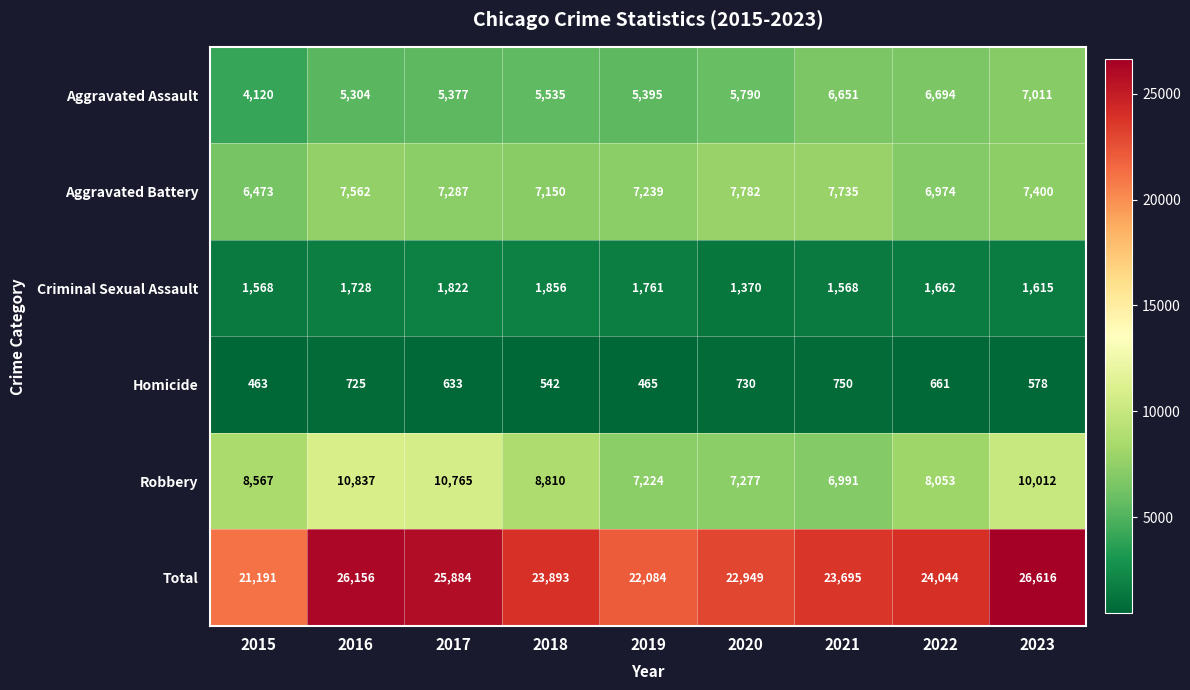

What value does the Homicide series have at 2020?

730